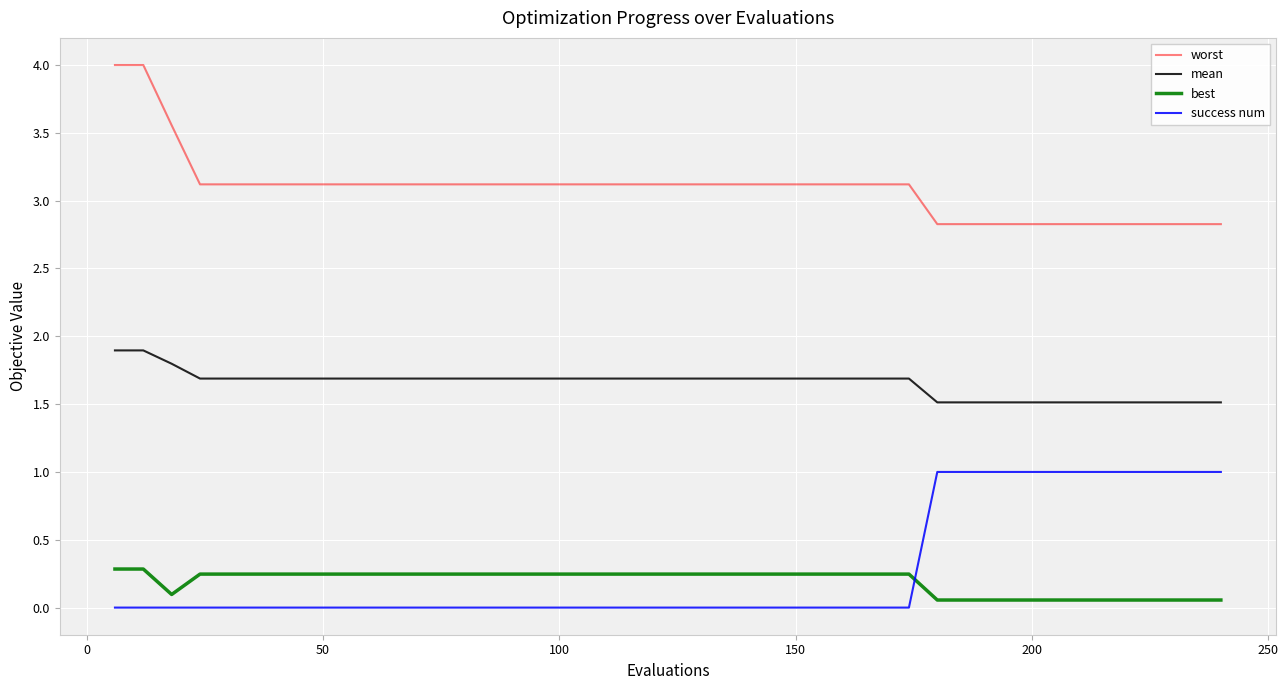

True or false: worst and success num cross at least once.

False